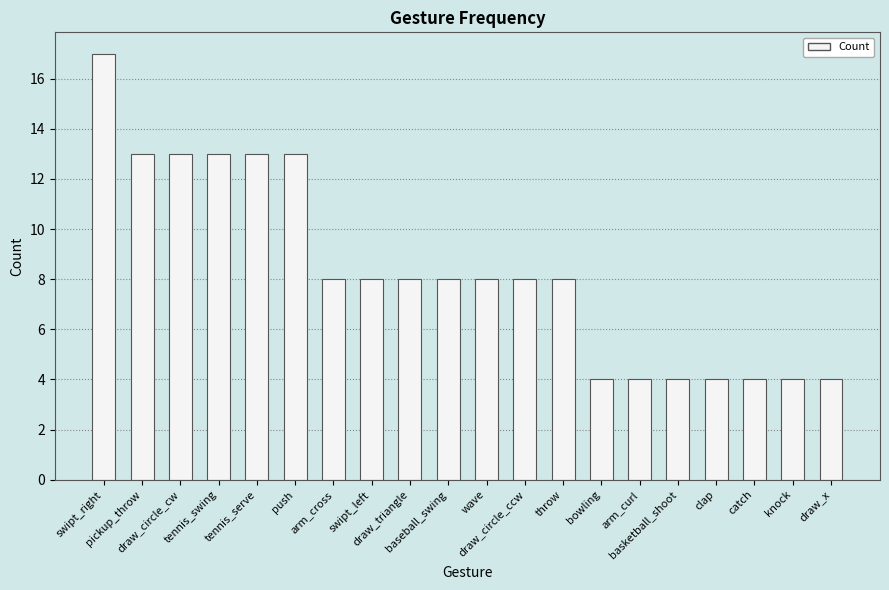

Count the number of categories in the chart.

20